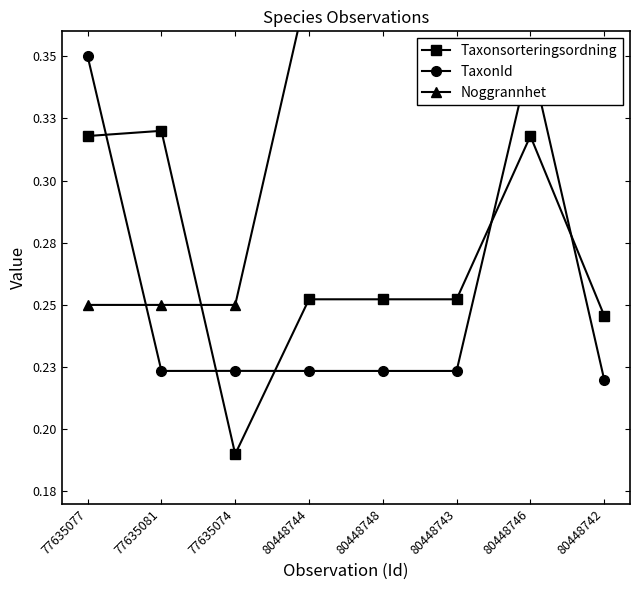

Which series has the largest total across all categories?

Noggrannhet